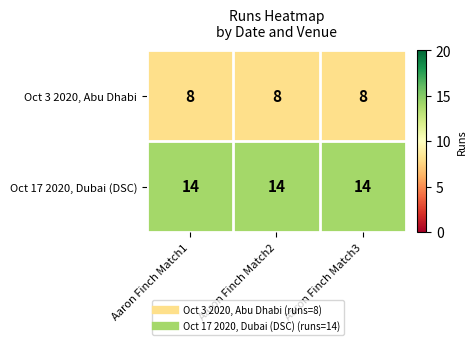

What is the spread (max minus min) of values at Aaron Finch Match3?

6